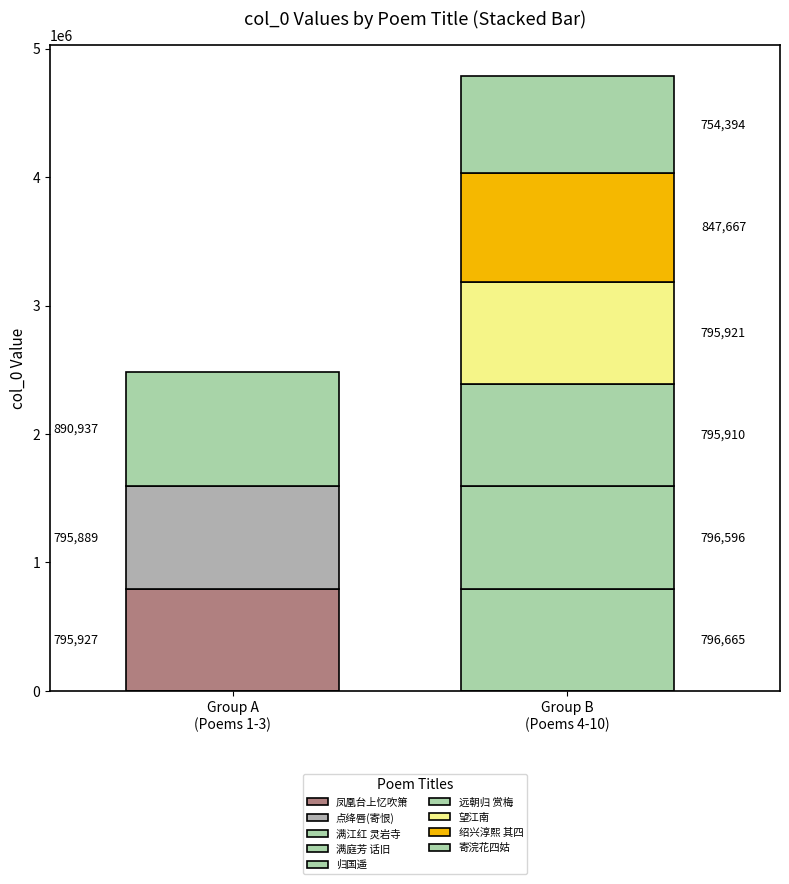

Approximately how many times larger is the value at 点绛唇 四姑偶得归宁，又急告别，作此寄恨 compared to 归国遥 四姑约归雨阻?

1.0